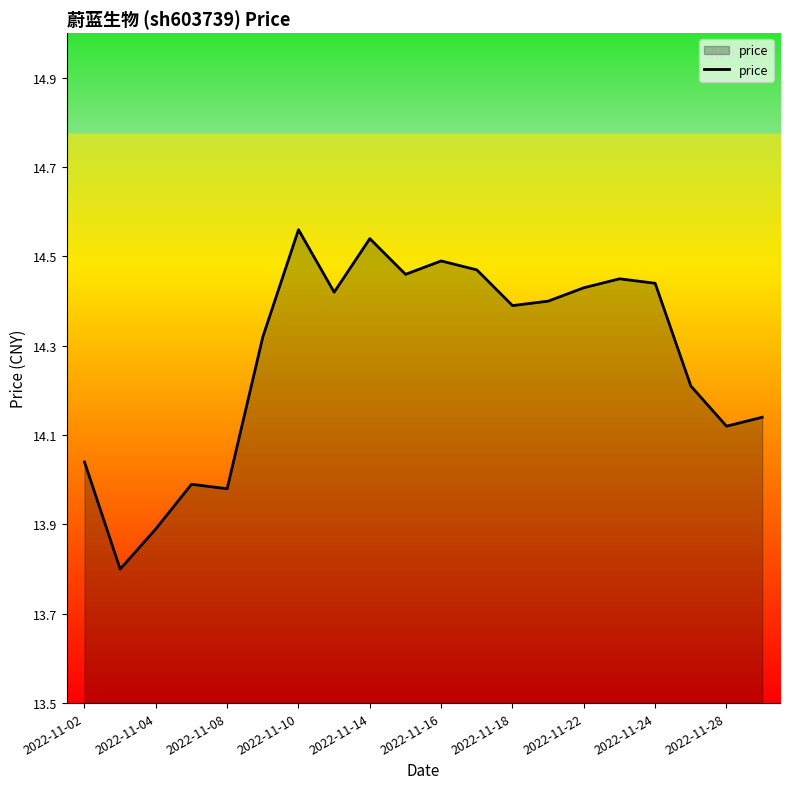

What is the smallest value displayed?

13.8